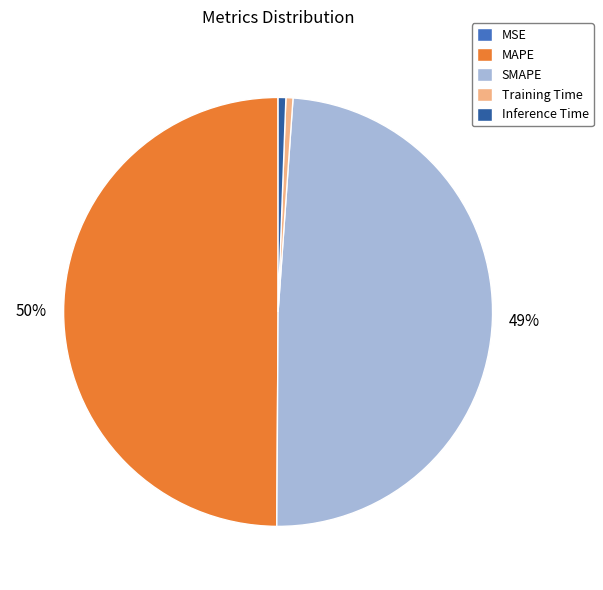

What is the largest slice in the pie chart?

MAPE